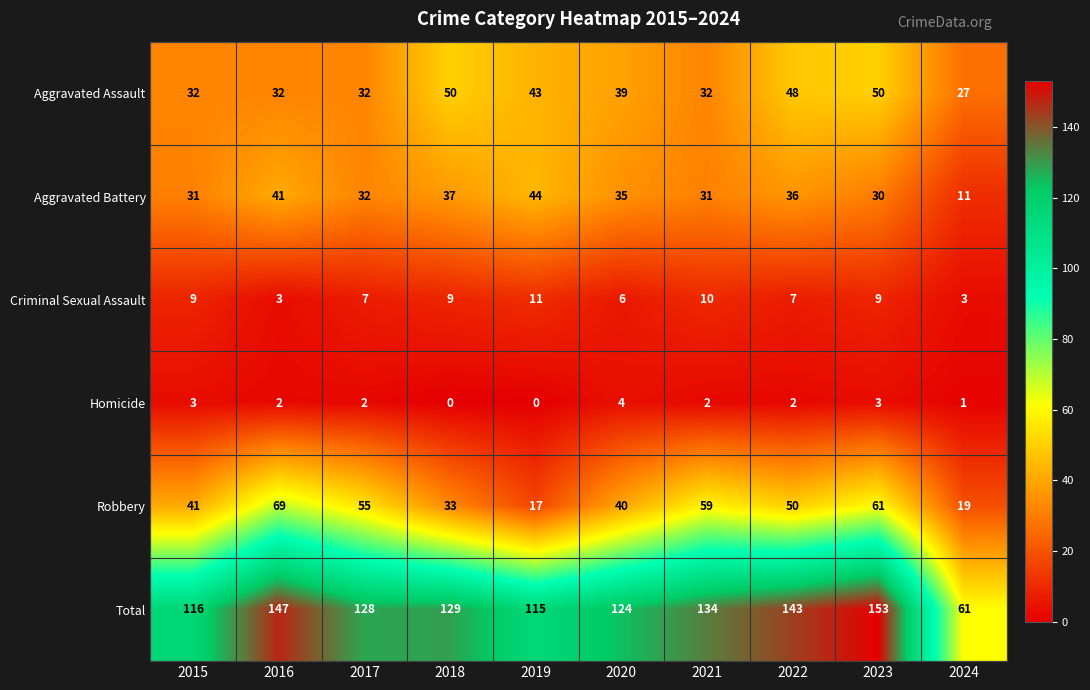

Which series has the widest spread of values?

Total